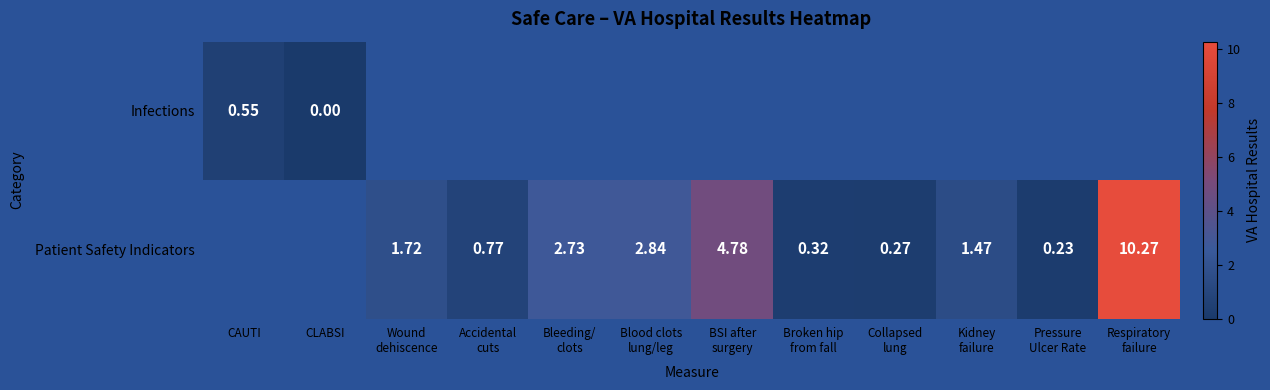

Which series has the largest range (max minus min)?

Infections